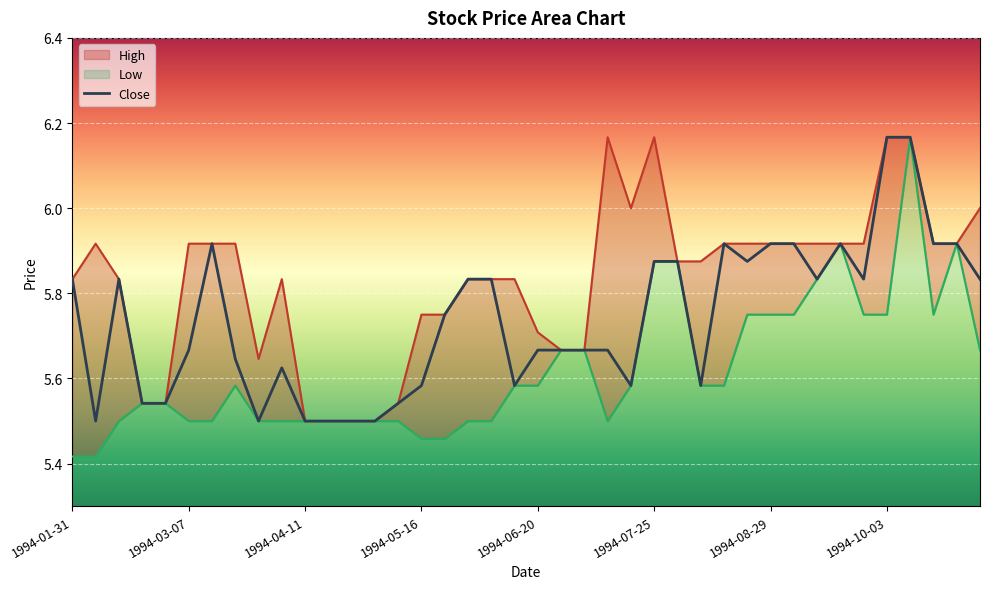

How many lines are shown in the chart?

3